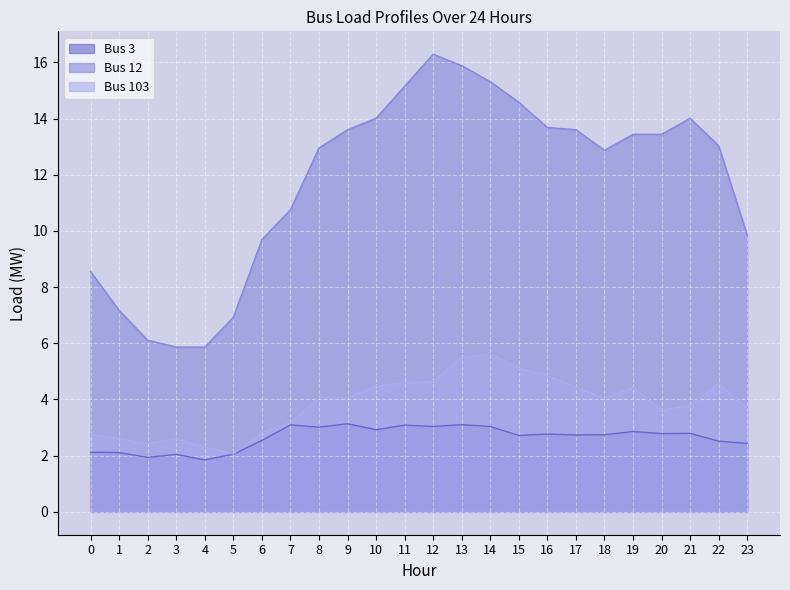

At which label is Bus 103 closest to 3?

6